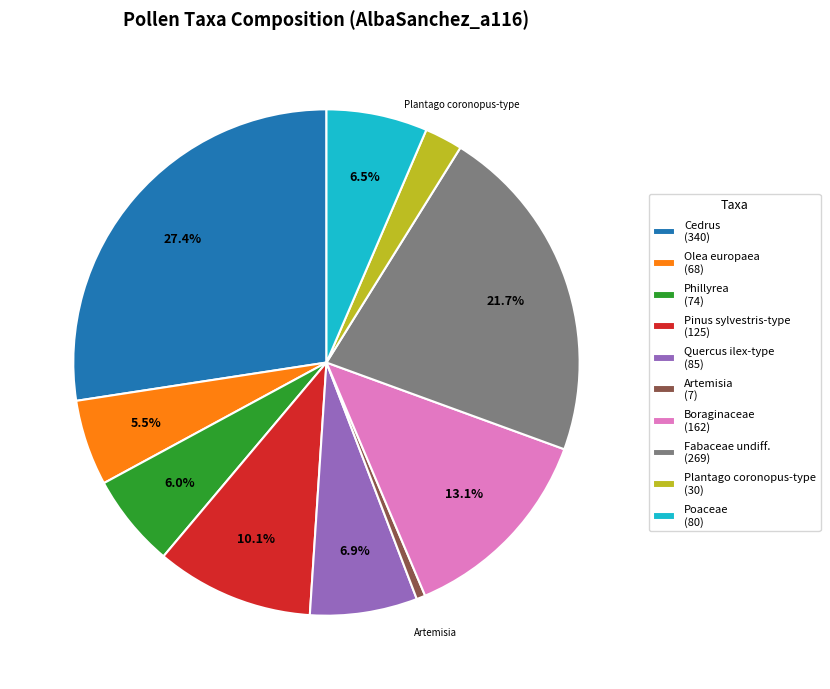

Is the sum of Quercus ilex-type (85) and Olea europaea (68) greater than half?

No